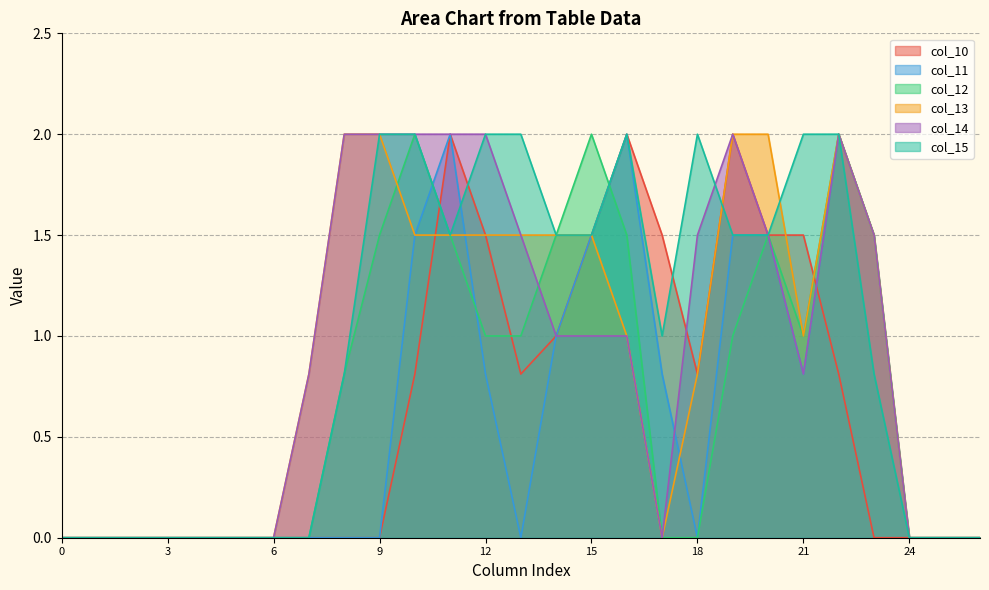

Does the chart display data point markers on the line(s)?

No